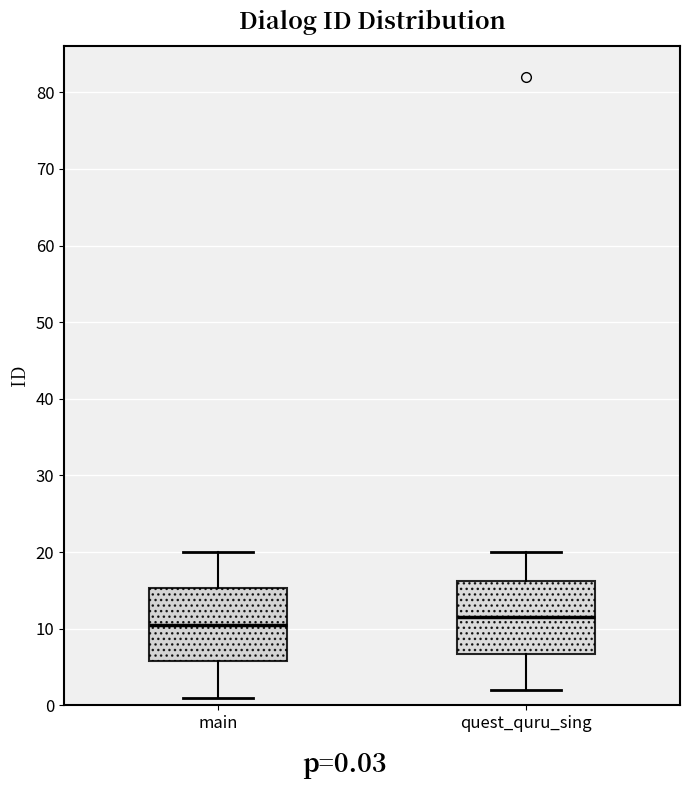

Reading left to right, transcribe this box plot: for each box, give where its median line is, the range the box spans, and where its two whiskers end, as read against the y-axis. The values are not printed on the chart, so give them approximately, as read against the axis.

main: median 11, box 6 to 15, whiskers 1 to 20
quest_quru_sing: median 12, box 7 to 16, whiskers 2 to 20